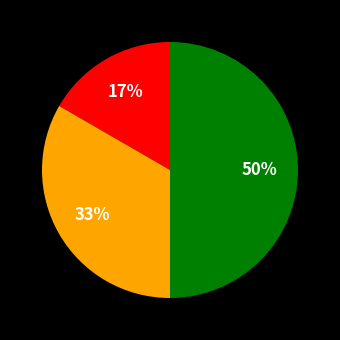

To the nearest percent, what is the average slice percentage?

33%